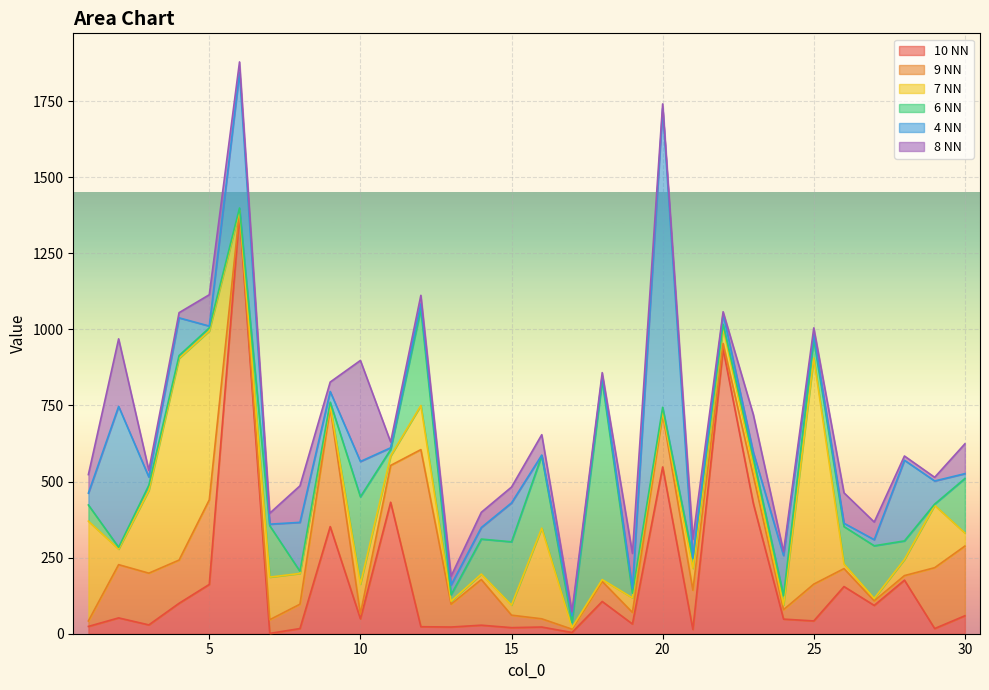

What is the value of the 7 NN point at the 22nd from the left?

51